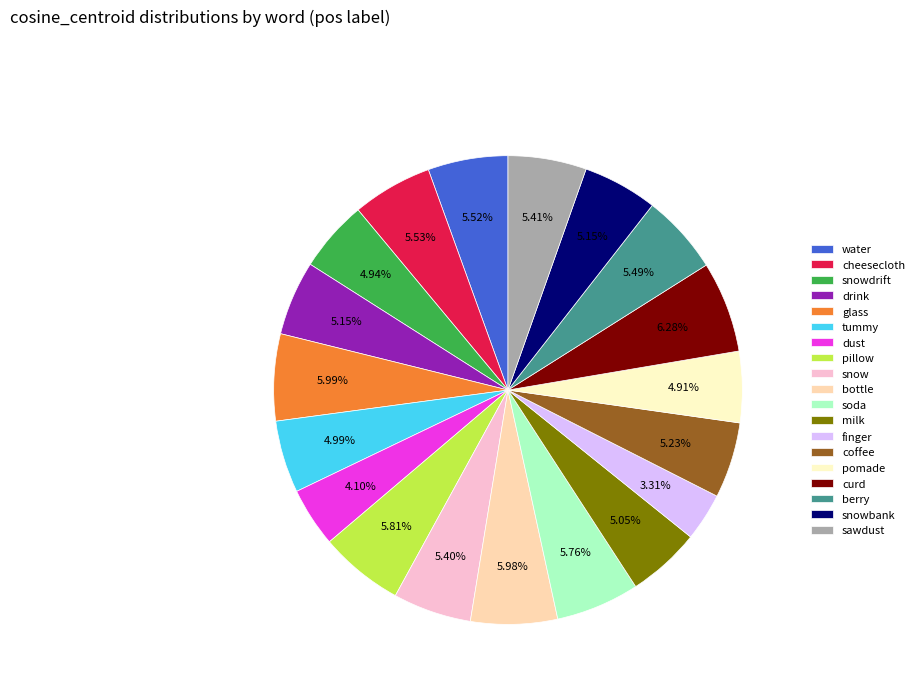

To the nearest percent, what portion does coffee represent?

5%